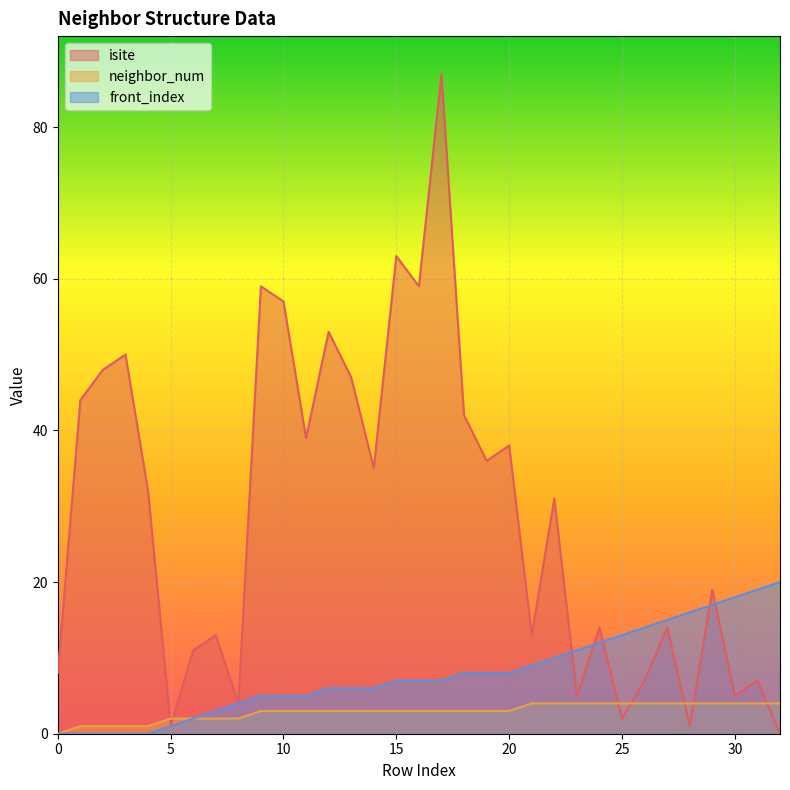

Which category has the lowest value across all series?

32